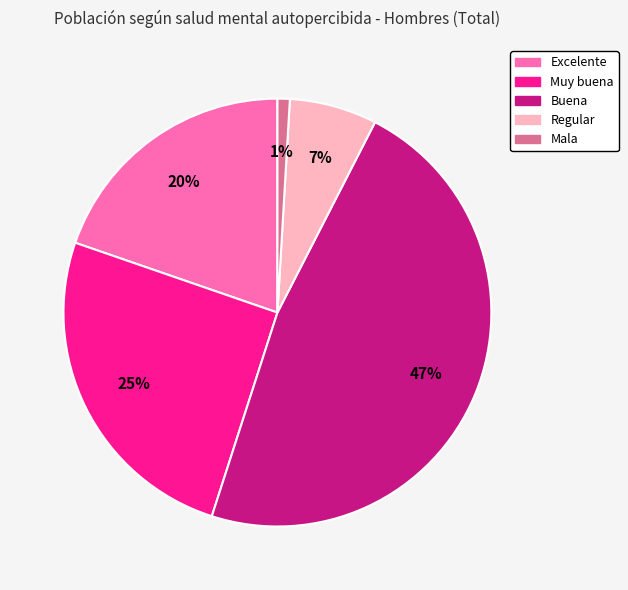

Between Muy buena and Mala, which is larger?

Muy buena